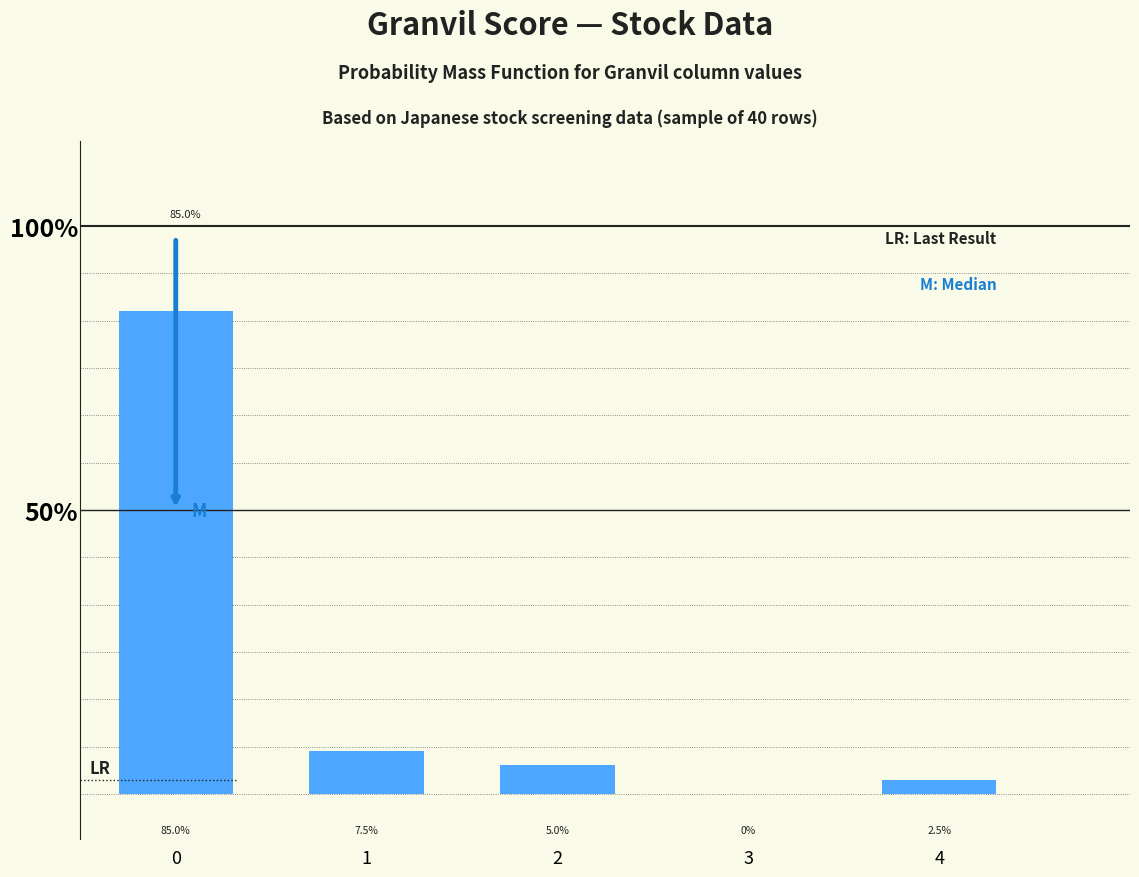

What is the sum of all values?

100.0